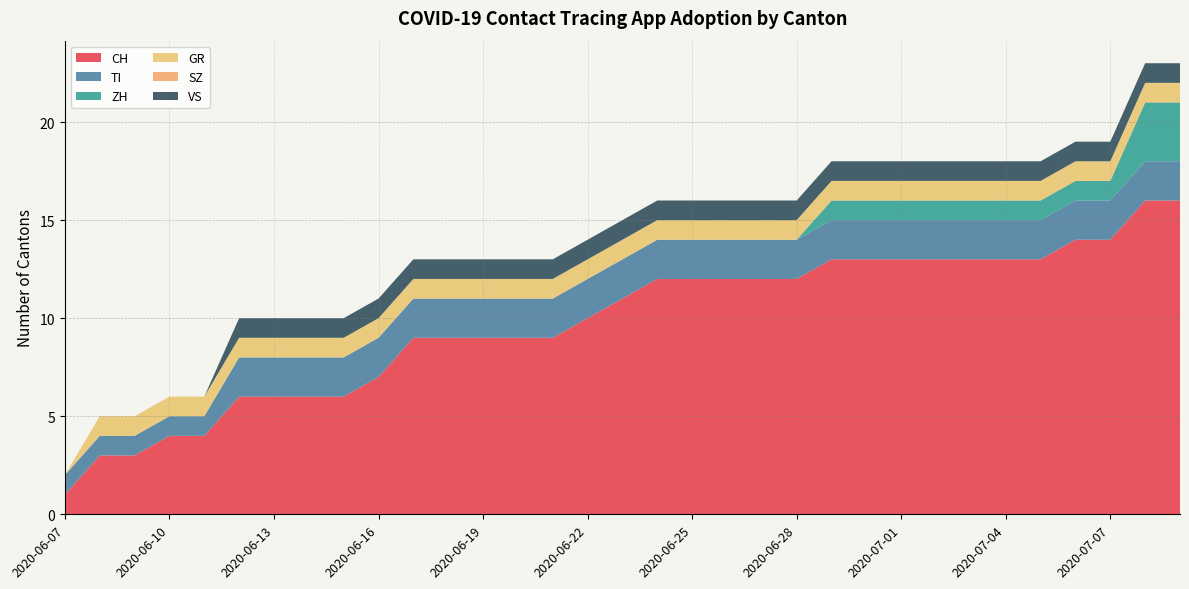

Reading right to left, list all the values displayed in this chart.

CH: 16	16	14	14	13	13	13	13	13	13	13	12	12	12	12	12	11	10	9	9	9	9	9	7	6	6	6	6	4	4	3	3	1
TI: 2	2	2	2	2	2	2	2	2	2	2	2	2	2	2	2	2	2	2	2	2	2	2	2	2	2	2	2	1	1	1	1	1
ZH: 3	3	1	1	1	1	1	1	1	1	1	0	0	0	0	0	0	0	0	0	0	0	0	0	0	0	0	0	0	0	0	0	0
GR: 1	1	1	1	1	1	1	1	1	1	1	1	1	1	1	1	1	1	1	1	1	1	1	1	1	1	1	1	1	1	1	1	0
SZ: 0	0	0	0	0	0	0	0	0	0	0	0	0	0	0	0	0	0	0	0	0	0	0	0	0	0	0	0	0	0	0	0	0
VS: 1	1	1	1	1	1	1	1	1	1	1	1	1	1	1	1	1	1	1	1	1	1	1	1	1	1	1	1	0	0	0	0	0